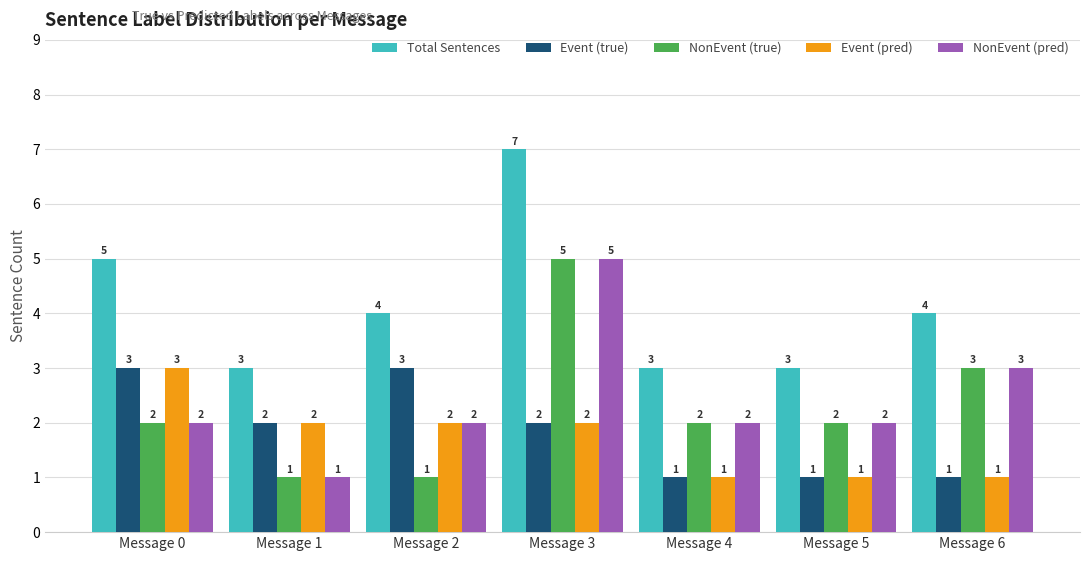

True or false: Total Sentences has a value of 5 at Message 0.

True